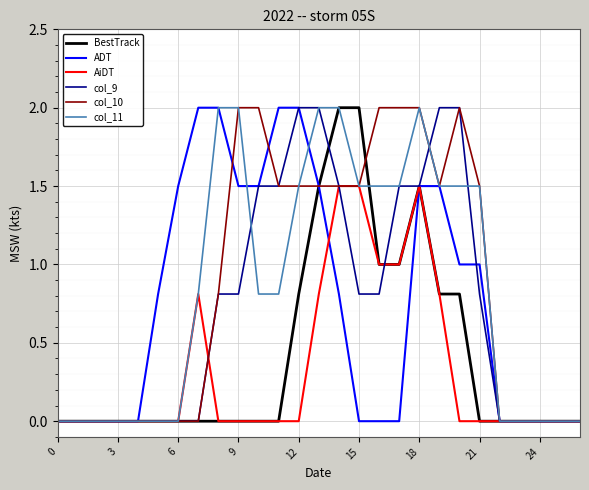

What is the maximum value shown in the chart?

2.0